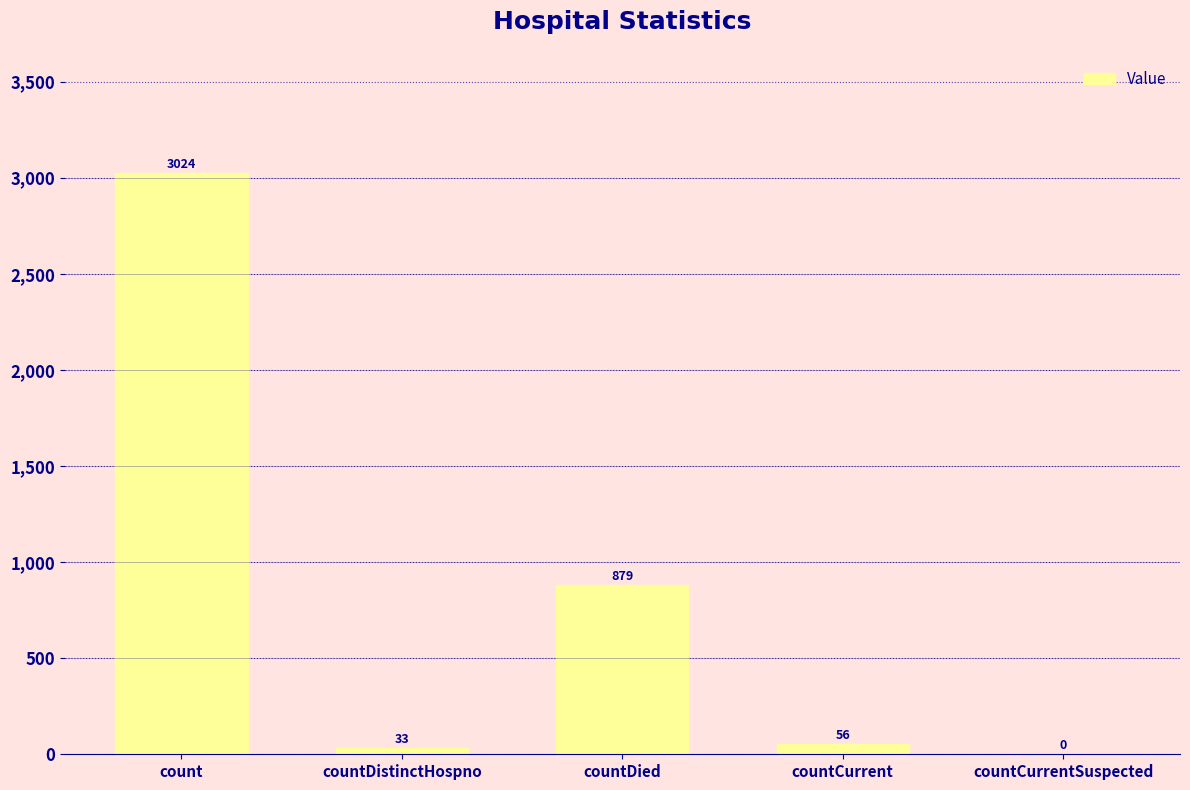

What value does the data have at countDistinctHospno?

33